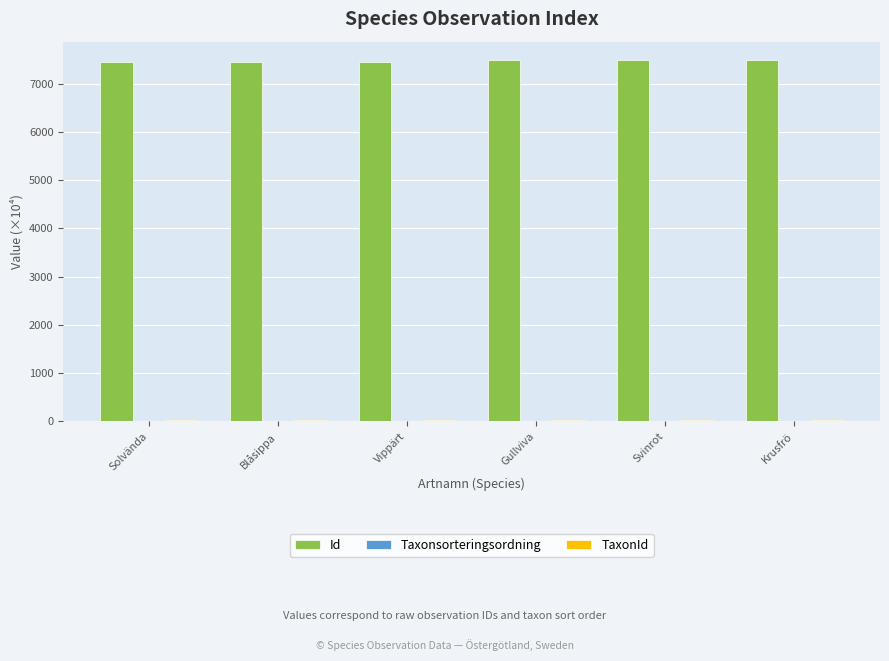

What is the average value of the Id series?

7471.4